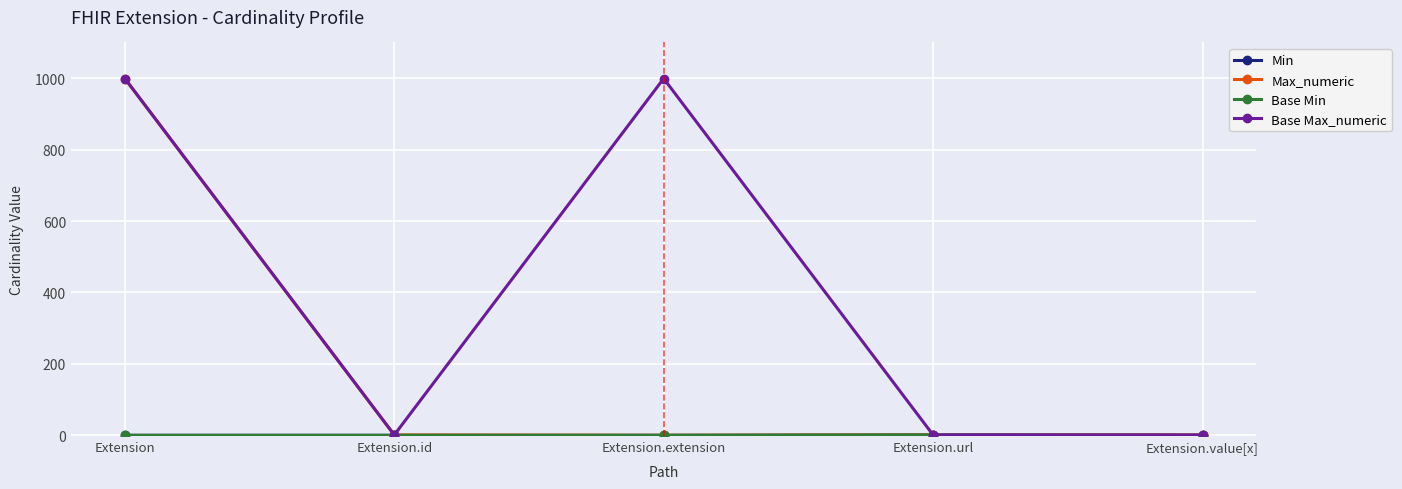

List the series in order of their peak value, highest first.

Max_numeric, Base Max_numeric, Min, Base Min